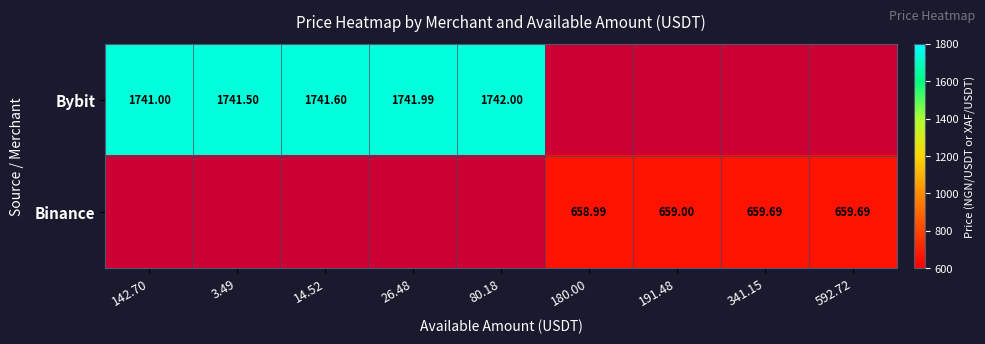

Which category has the highest value across all series?

80.18